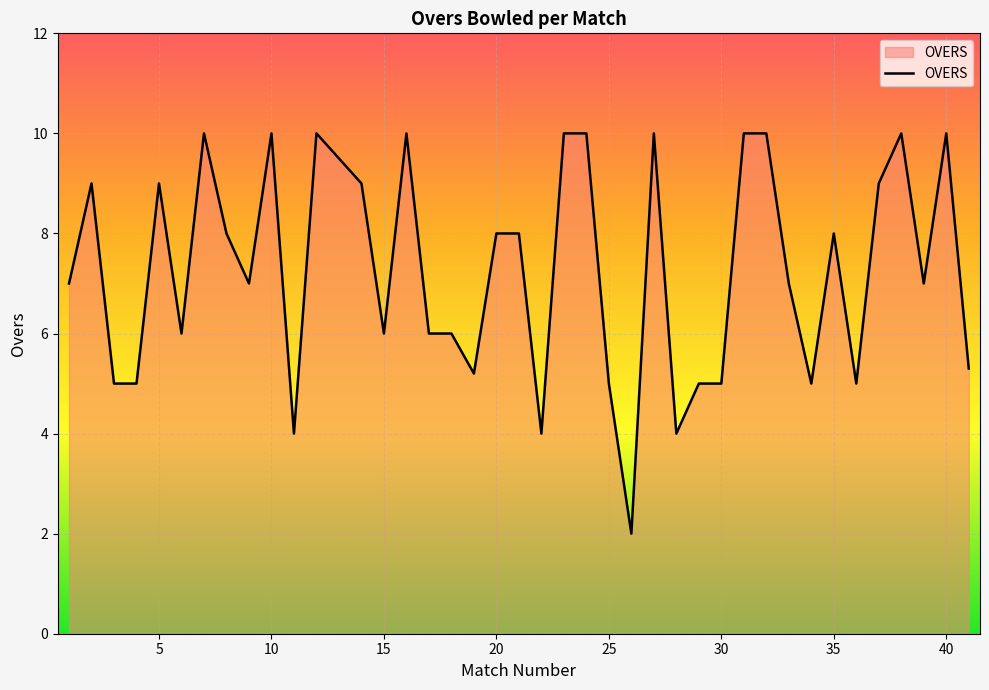

True or false: there are more than 0 points higher than both neighbors.

True